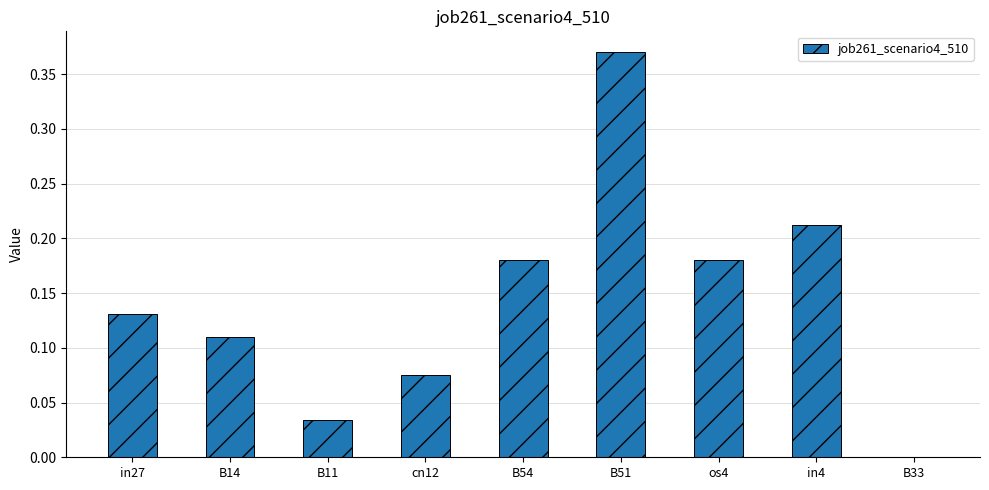

Are the bars horizontal?

No